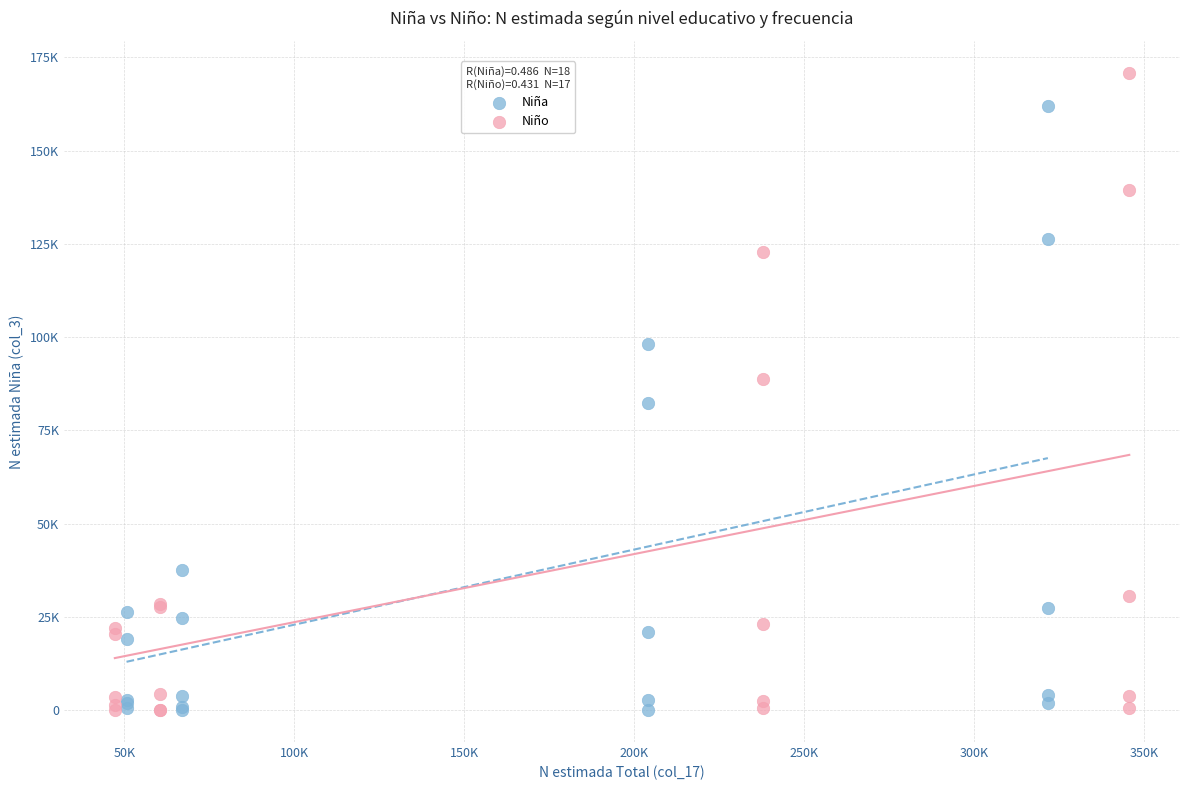

Which series contains the highest Y value?

Niño